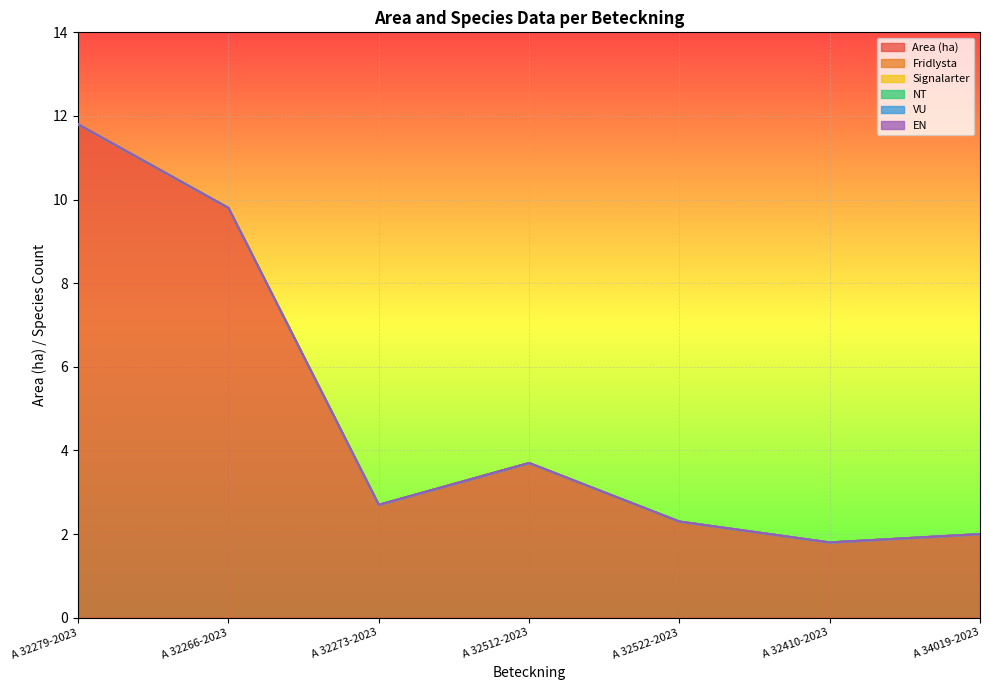

What position from the left is A 32522-2023?

5